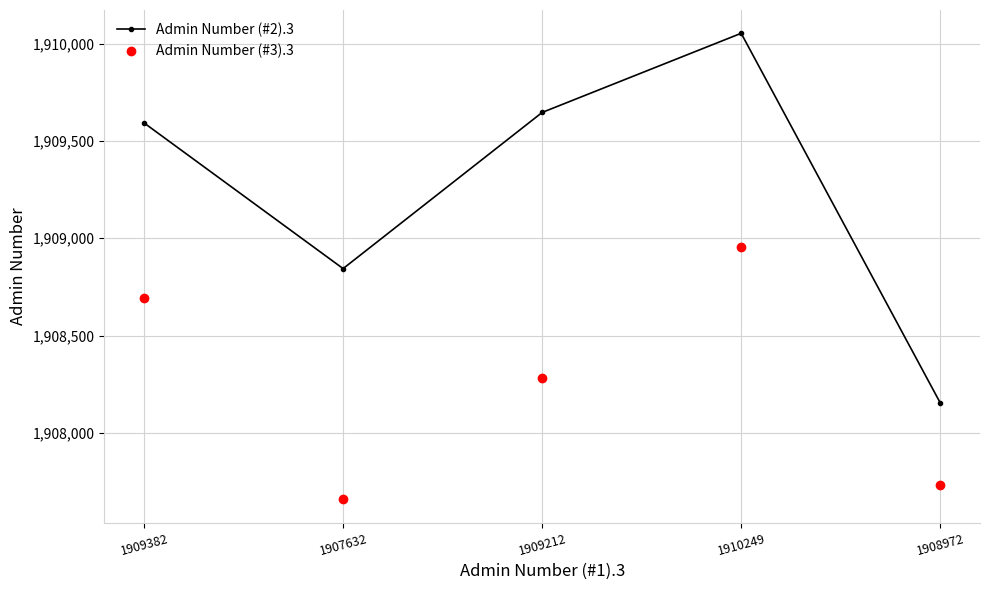

Reading right to left, what are all the values shown in this chart?

Admin Number (#2).3: 1908154	1910054	1909647	1908844	1909593
Admin Number (#3).3: 1907731	1908956	1908282	1907658	1908691